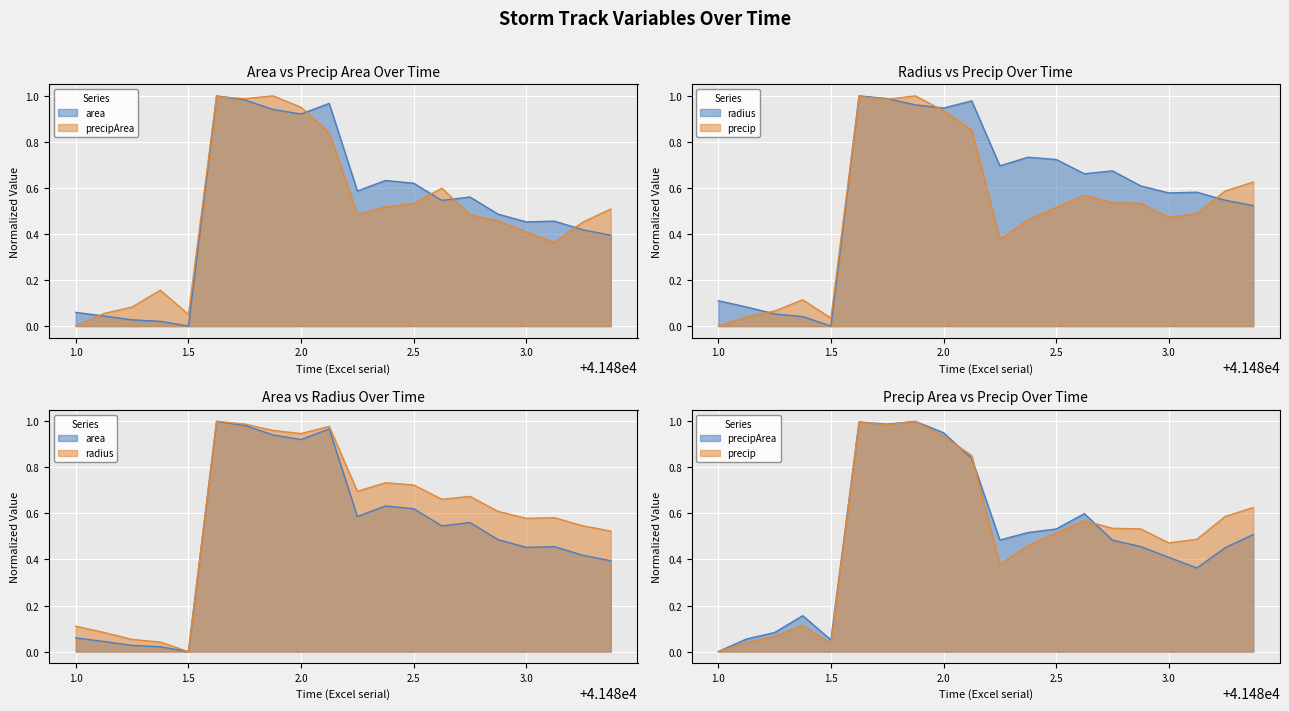

Reading right to left, list all the values displayed in this chart.

precip: 0.6	0.6	0.5	0.5	0.5	0.5	0.6	0.5	0.5	0.4	0.9	0.9	1.0	1.0	1.0	0.0	0.1	0.1	0.0	0.0
area: 0.4	0.4	0.5	0.5	0.5	0.6	0.5	0.6	0.6	0.6	1.0	0.9	0.9	1.0	1.0	0.0	0.0	0.0	0.0	0.1
radius: 0.5	0.5	0.6	0.6	0.6	0.7	0.7	0.7	0.7	0.7	1.0	0.9	1.0	1.0	1.0	0.0	0.0	0.1	0.1	0.1
precipArea: 0.5	0.5	0.4	0.4	0.5	0.5	0.6	0.5	0.5	0.5	0.8	1.0	1.0	1.0	1.0	0.1	0.2	0.1	0.1	0.0